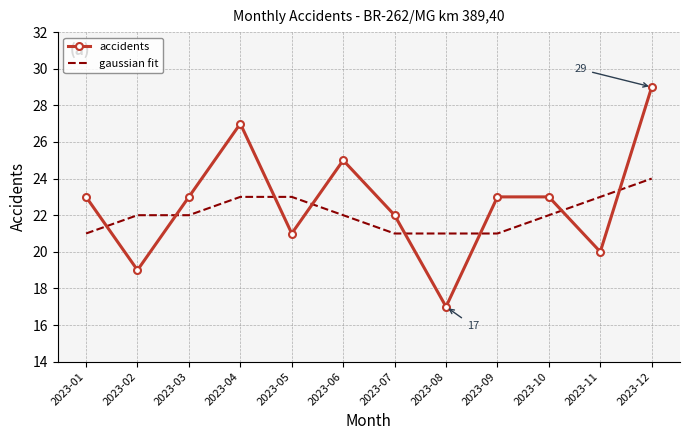

At which category does accidents reach its first local peak?

2023-04